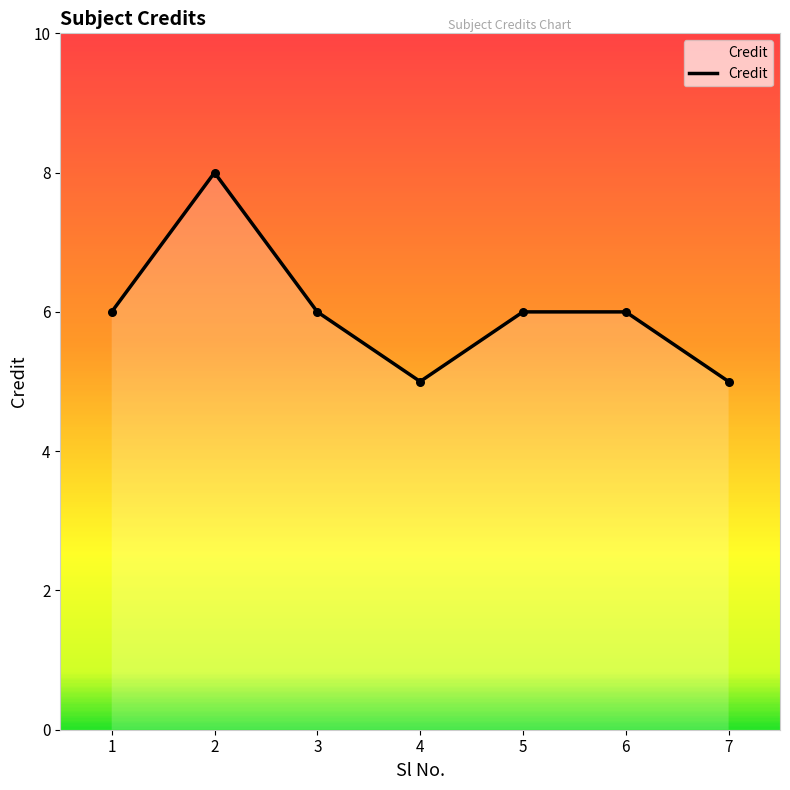

What is the ratio of the value at 2 to the value at 3?

1.3